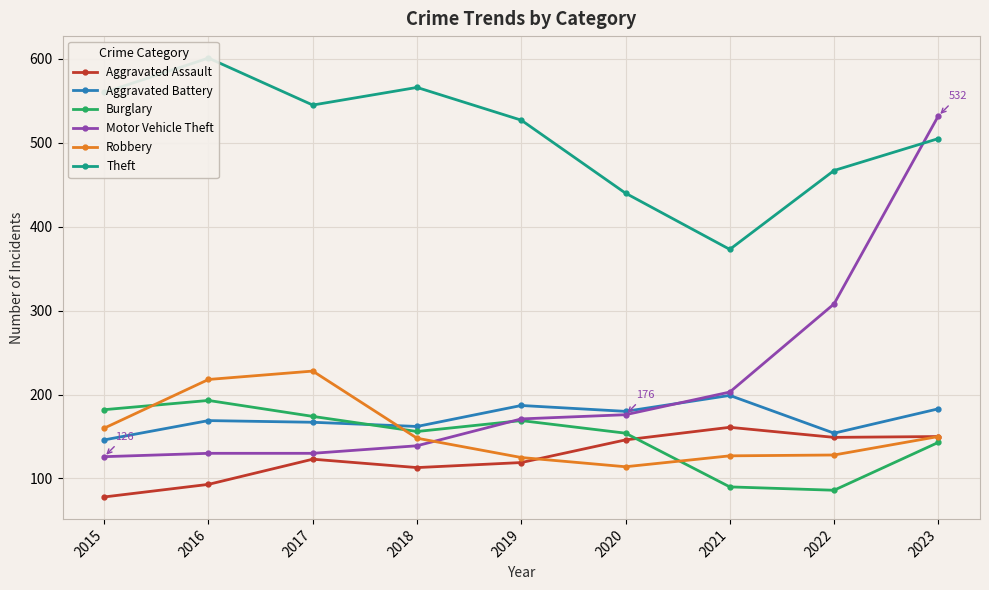

At which label does Robbery first exceed 148?

2015